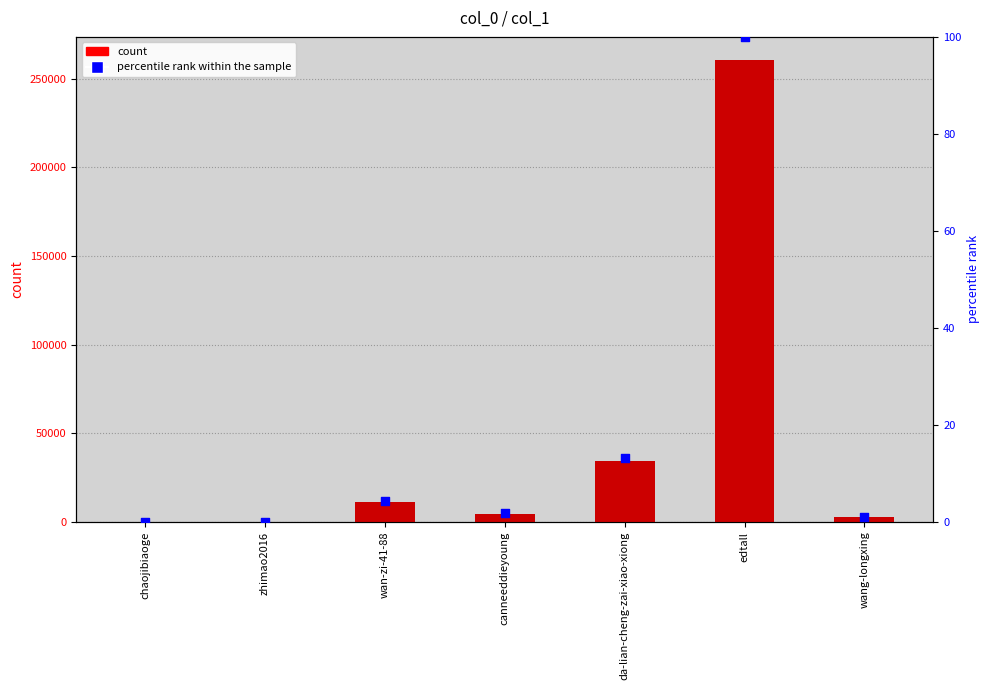

What is the total value across all series at wan-zi-41-88?

11218.3